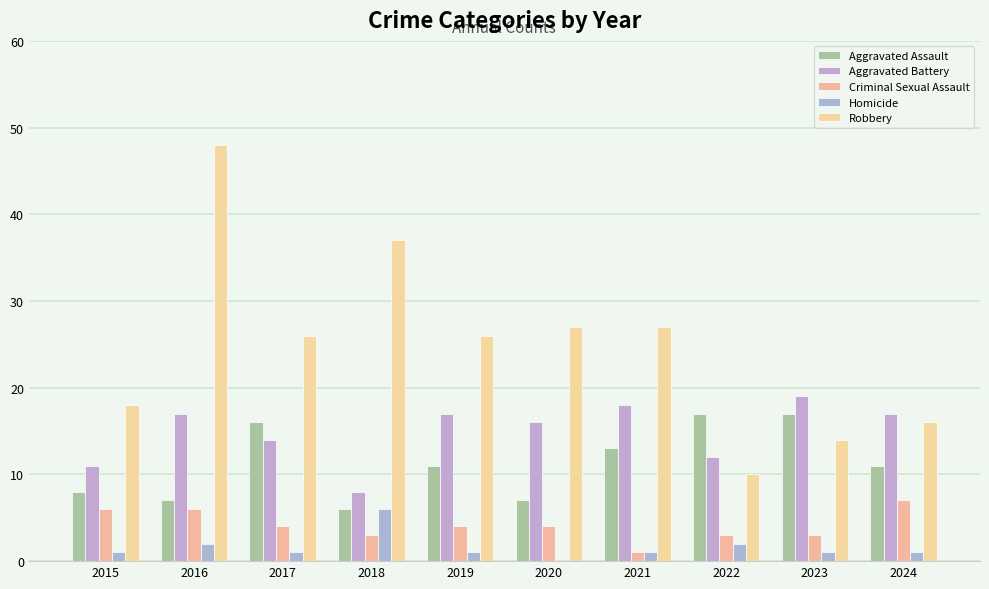

How many groups of bars are there?

10